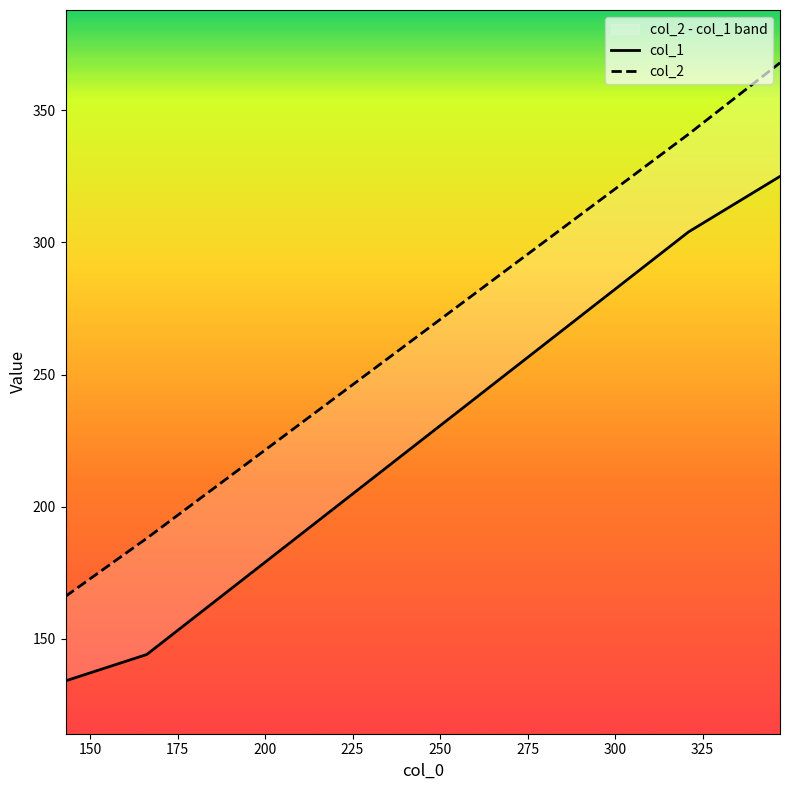

Is this an area chart (filled region under the line)?

No